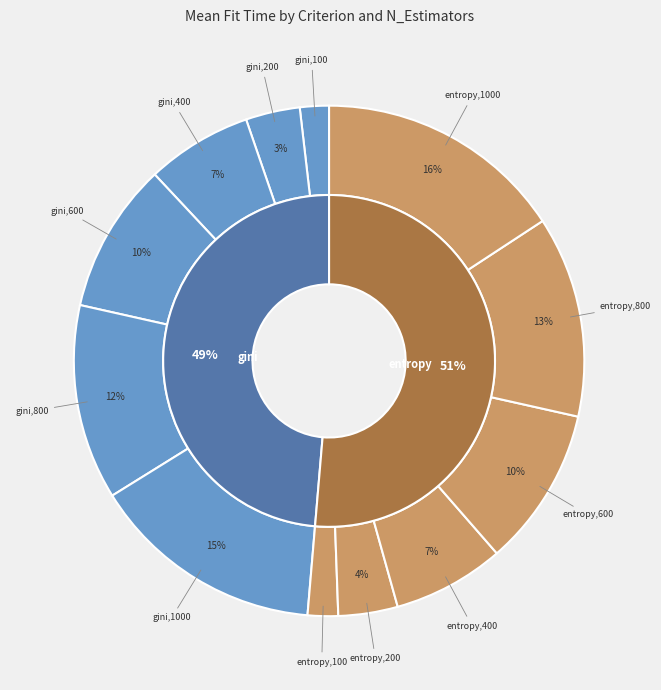

How many segments does this pie chart have?

12